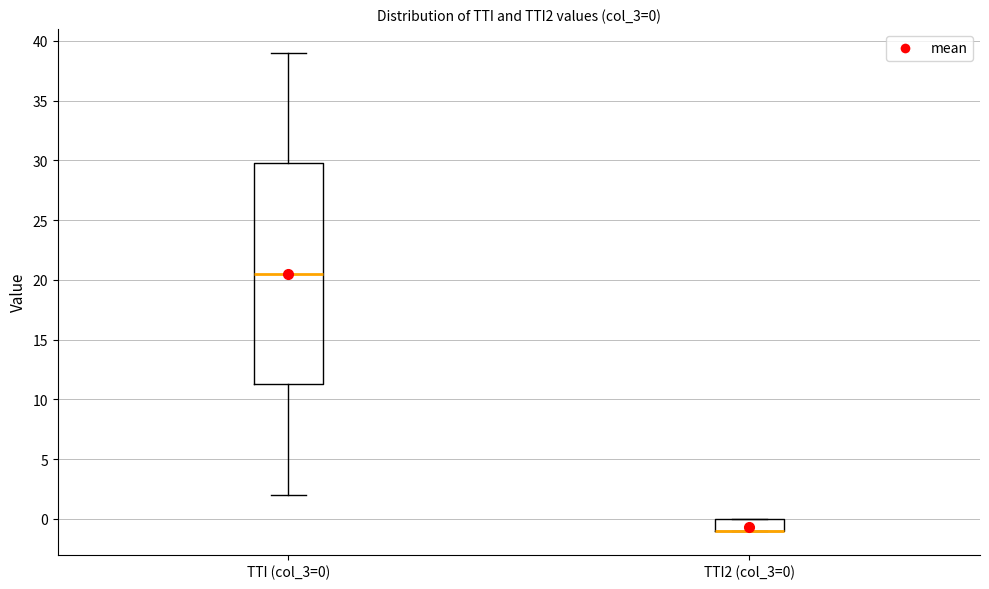

Comparing the boxes themselves (not the whiskers), which one is the tallest?

TTI (col_3=0)